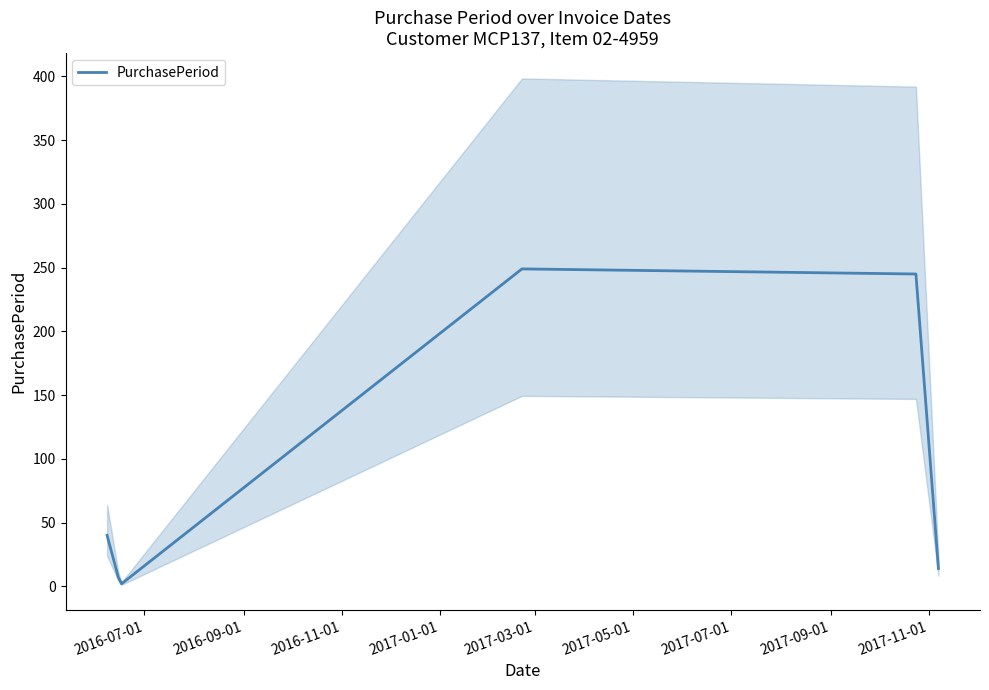

What is the maximum value for PurchasePeriod?

249